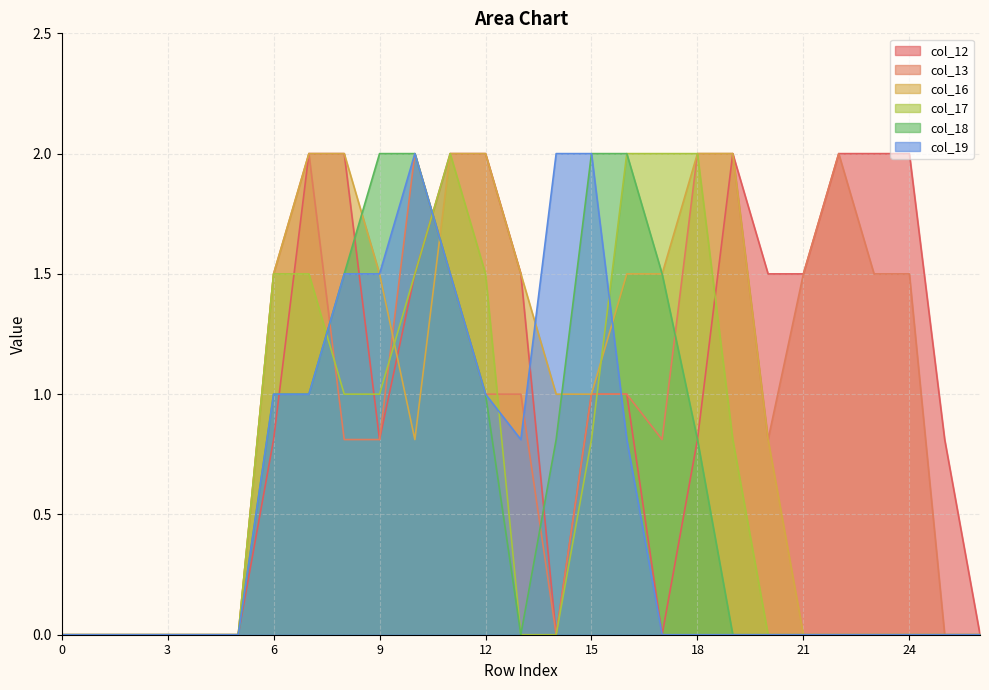

At how many categories does at least one series exceed 0?

20